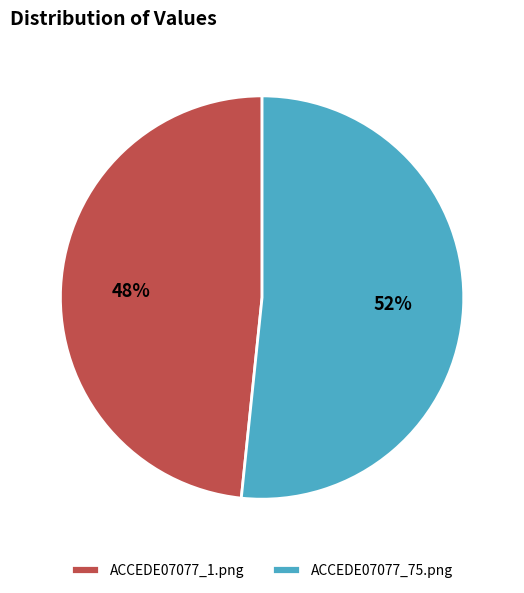

The ACCEDE07077_75.png slice represents 39% of the pie. True or false?

False